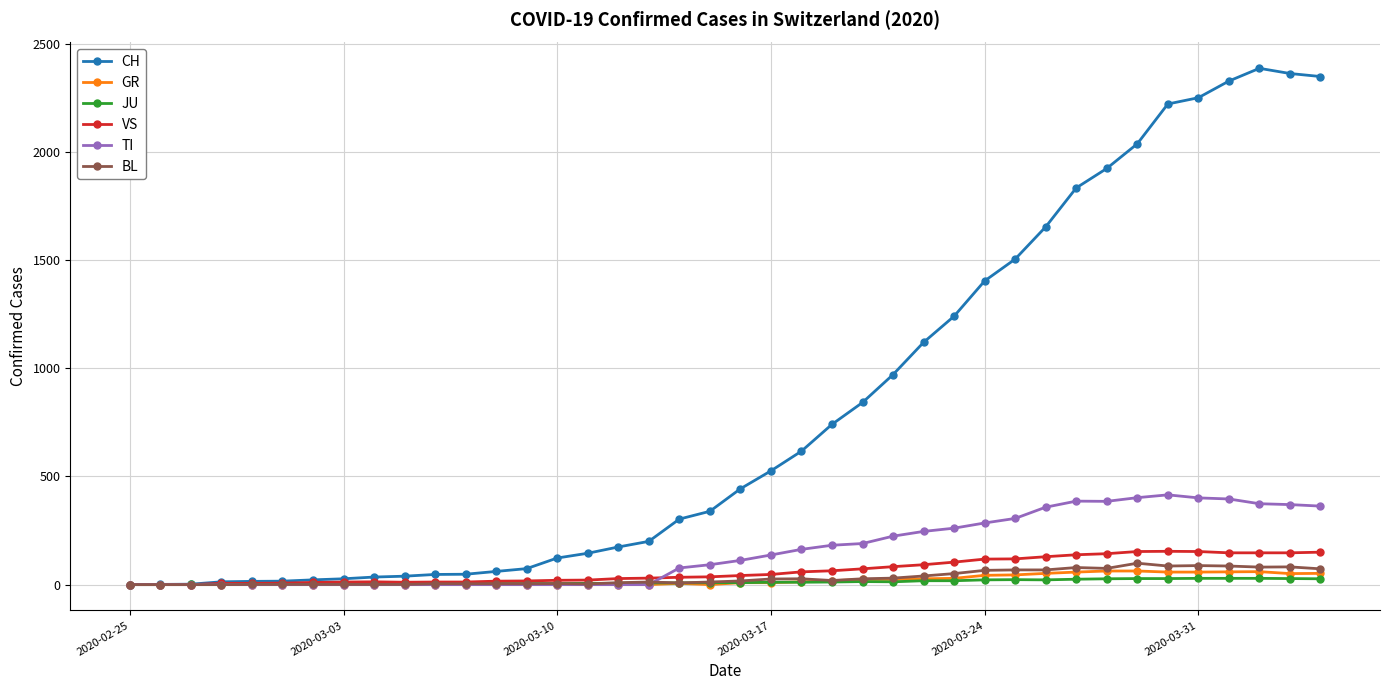

What is the highest value of the VS series?

154